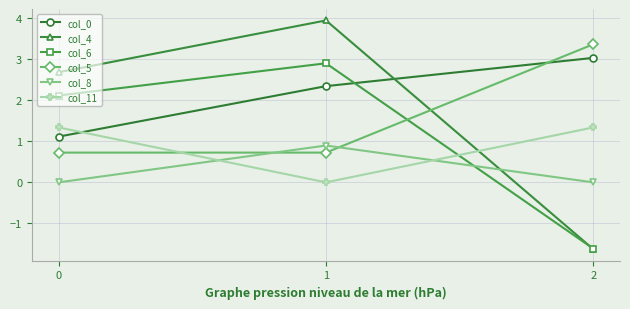

At which label does col_0 first exceed 2?

1